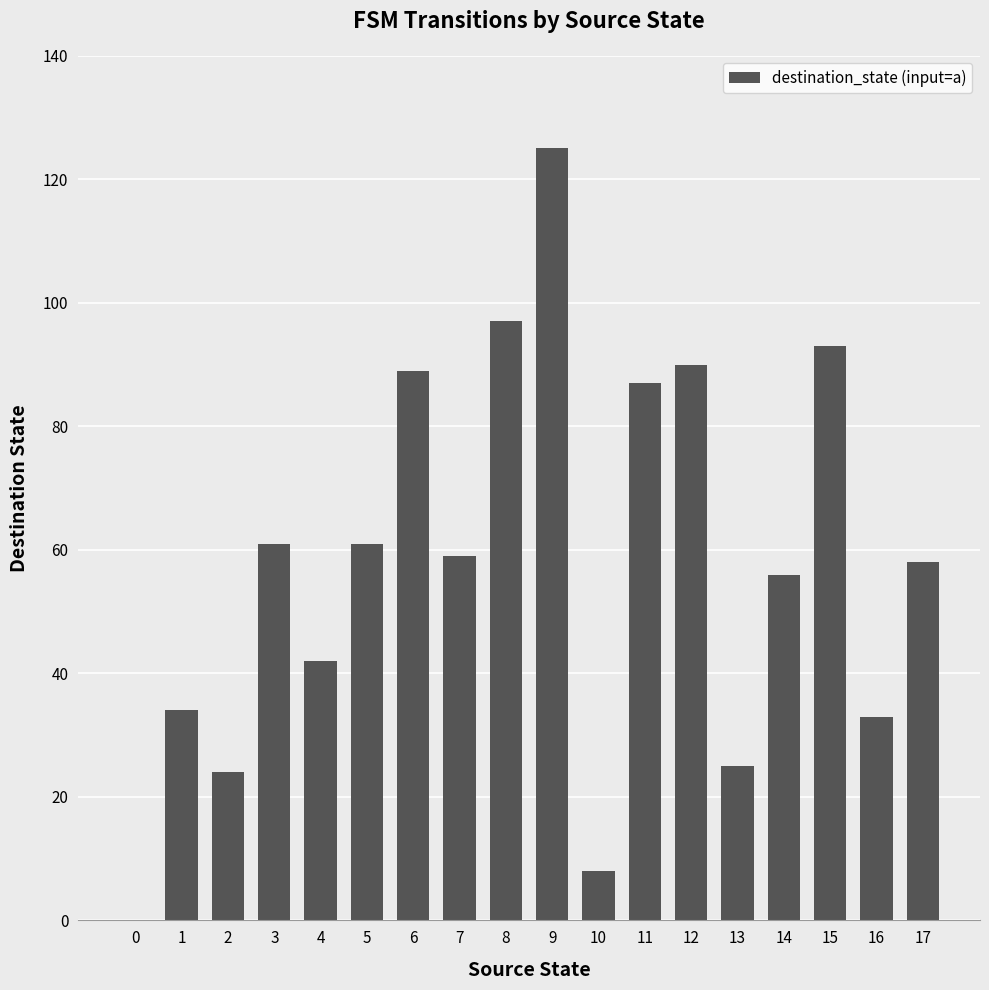

What is the difference between the values at 3 and 16?

28